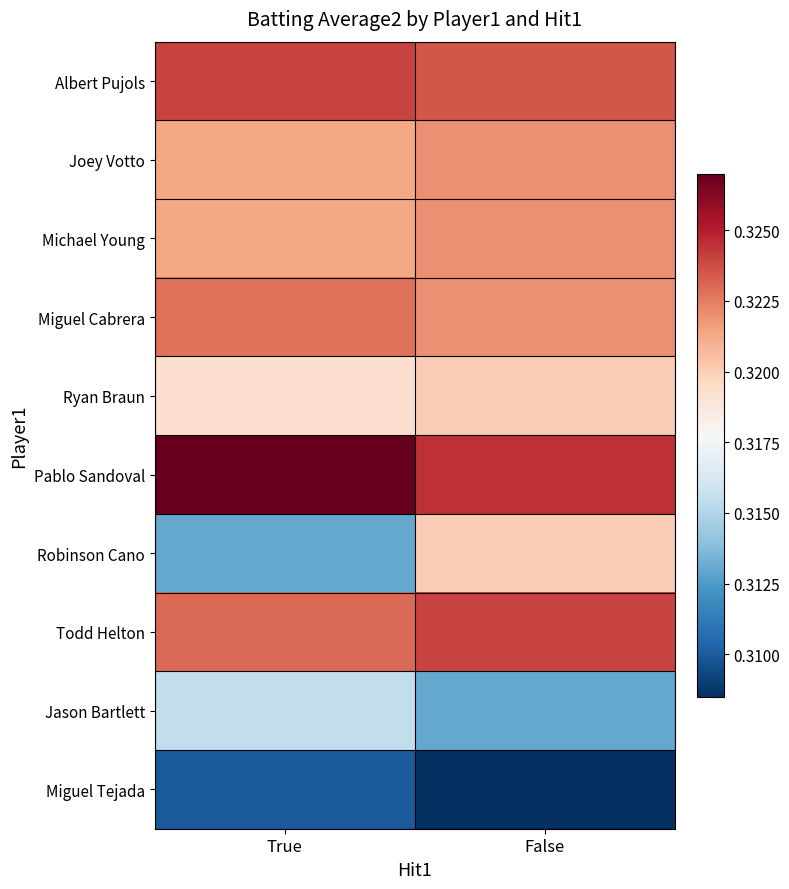

List the series in order of their peak value, lowest first.

Miguel Tejada, Jason Bartlett, Ryan Braun, Robinson Cano, Joey Votto, Michael Young, Miguel Cabrera, Albert Pujols, Todd Helton, Pablo Sandoval